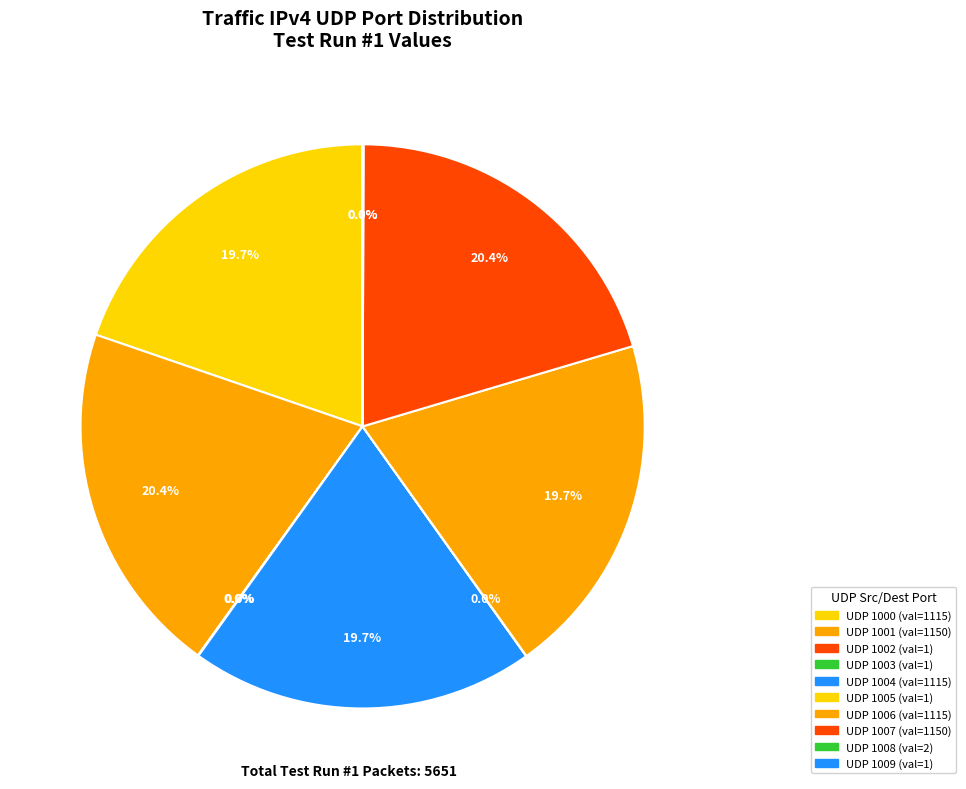

Count the number of slices in the pie.

10